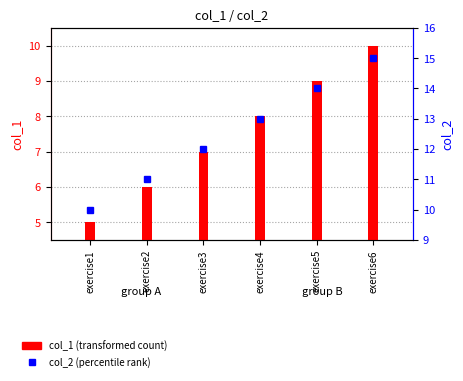

The col_1 (transformed count) series shows 3 at exercise2. True or false?

False